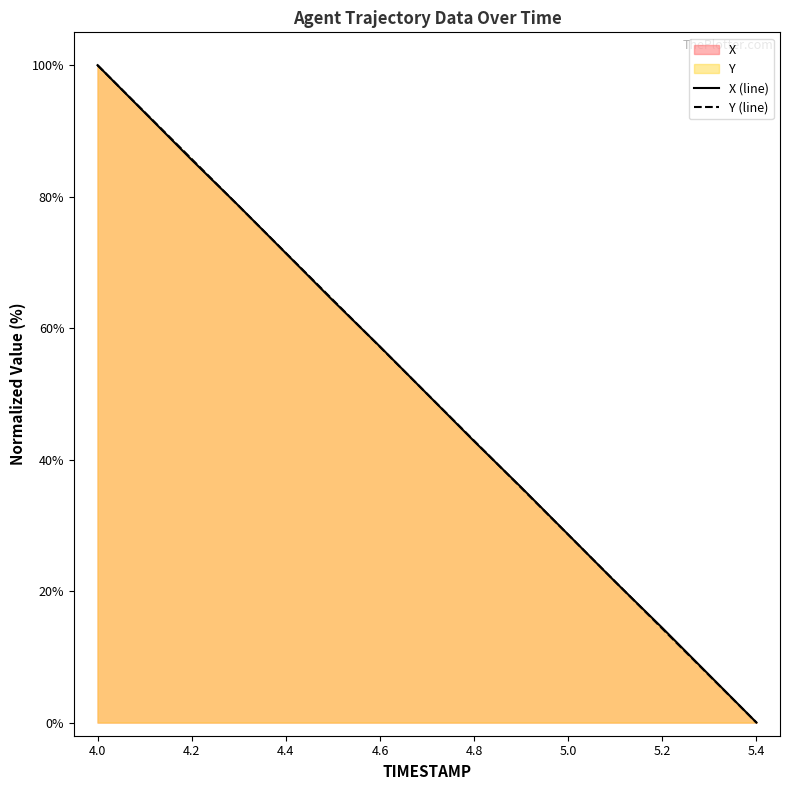

Rank the series by their average value, from highest to lowest.

Y (line), X (line)